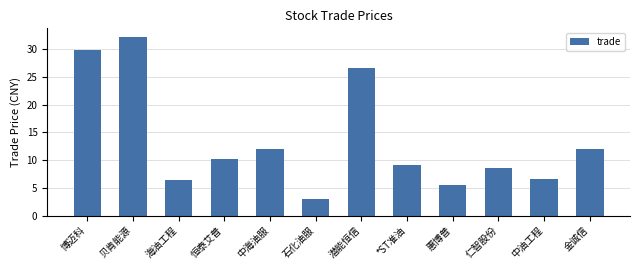

What is the difference between the values at 金诚信 and 海油工程?

5.6